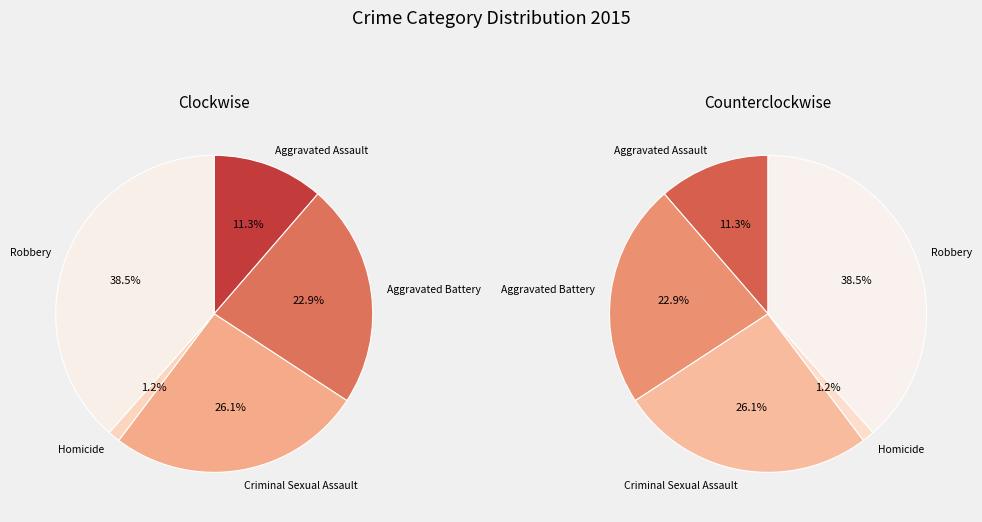

Is it true that Criminal Sexual Assault is 14% of the pie?

False